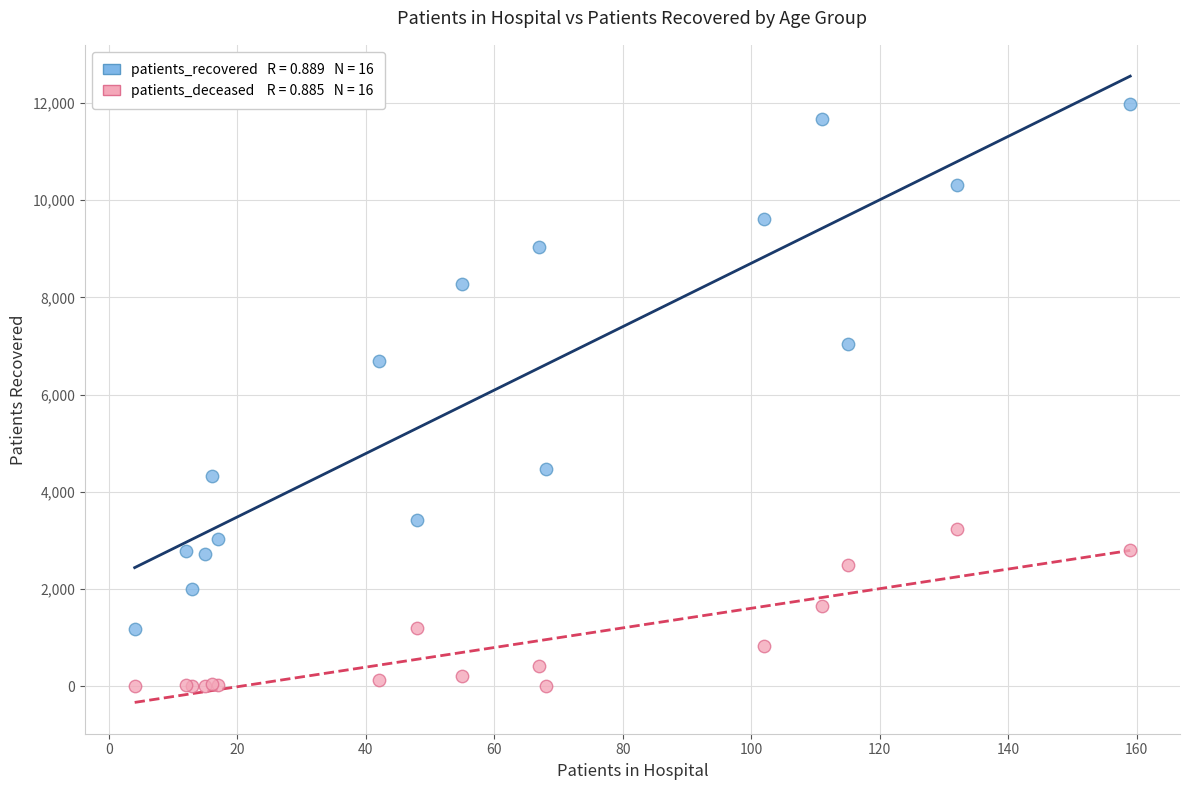

Across all series, what Y value is closest to 5993?

6692